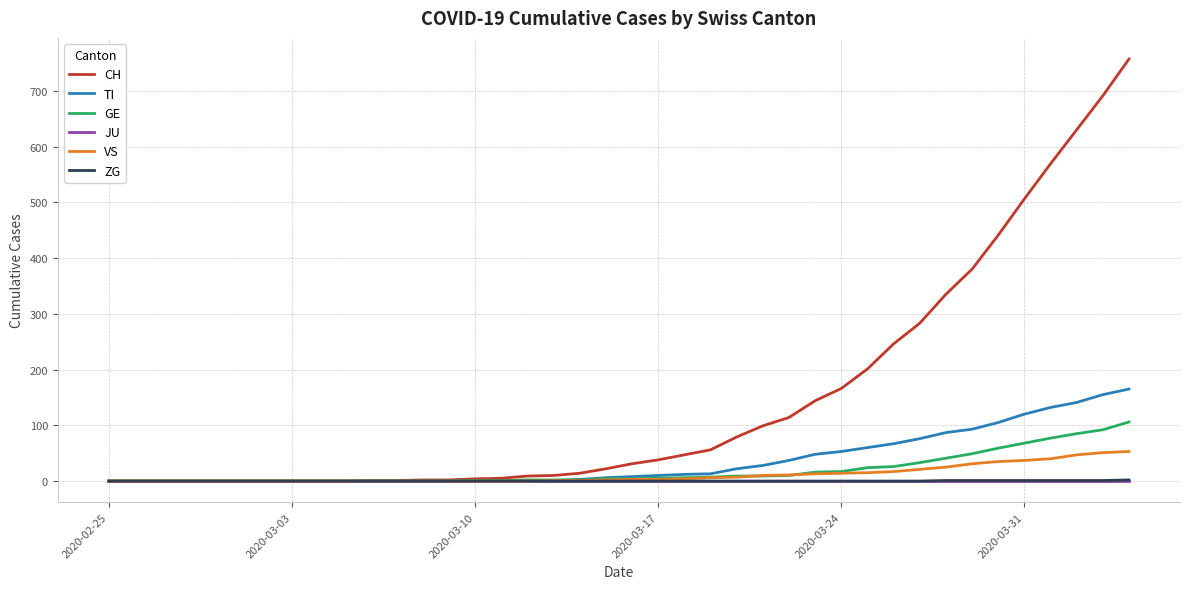

What is the highest value of the ZG series?

2